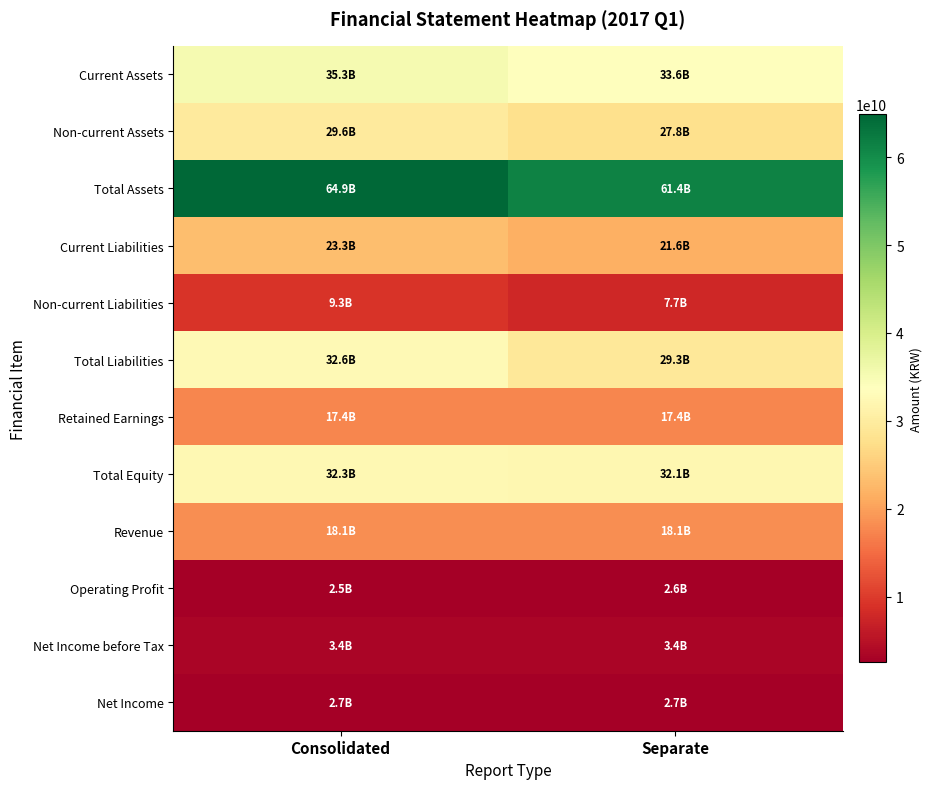

Which series changed the most between Consolidated and Separate?

Total Assets